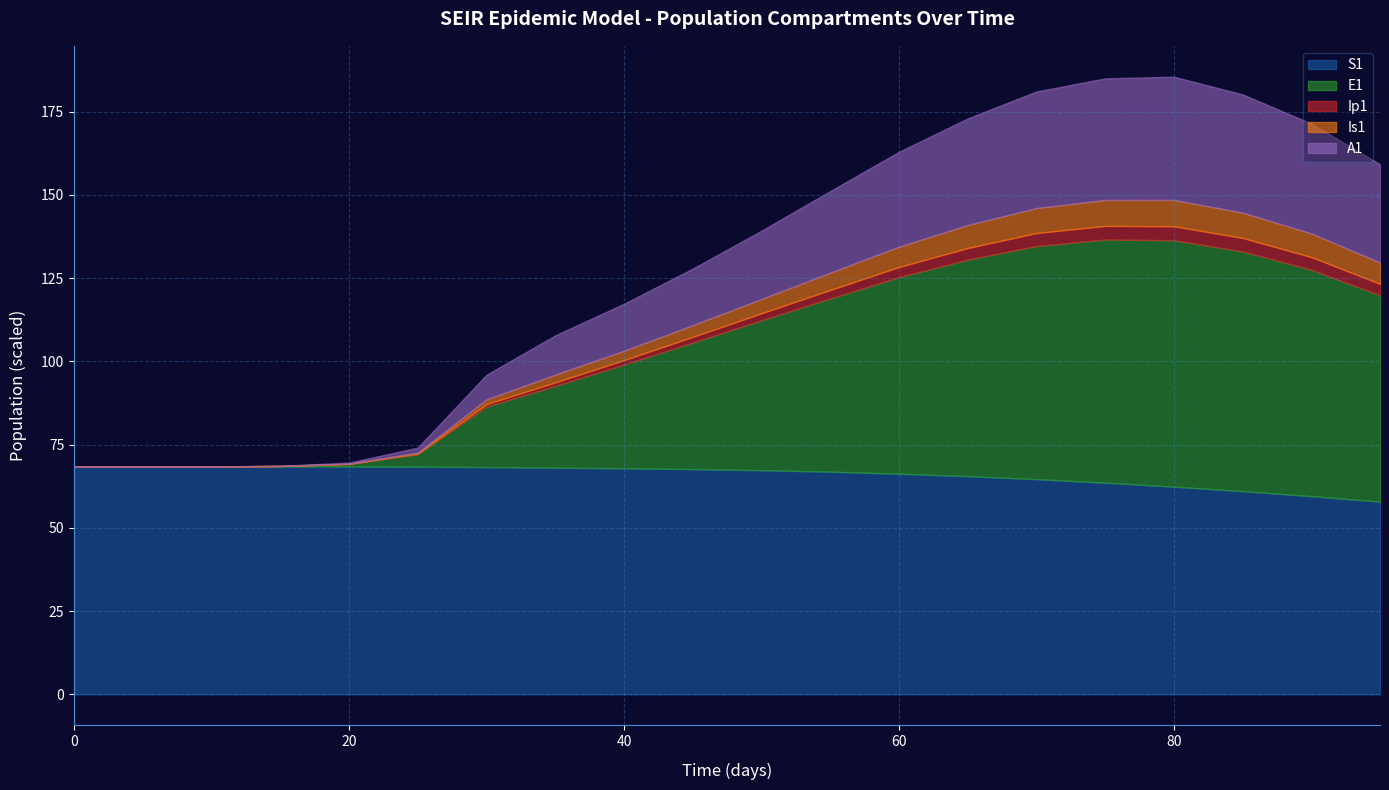

The E1 series shows 121.3 at 75. True or false?

False